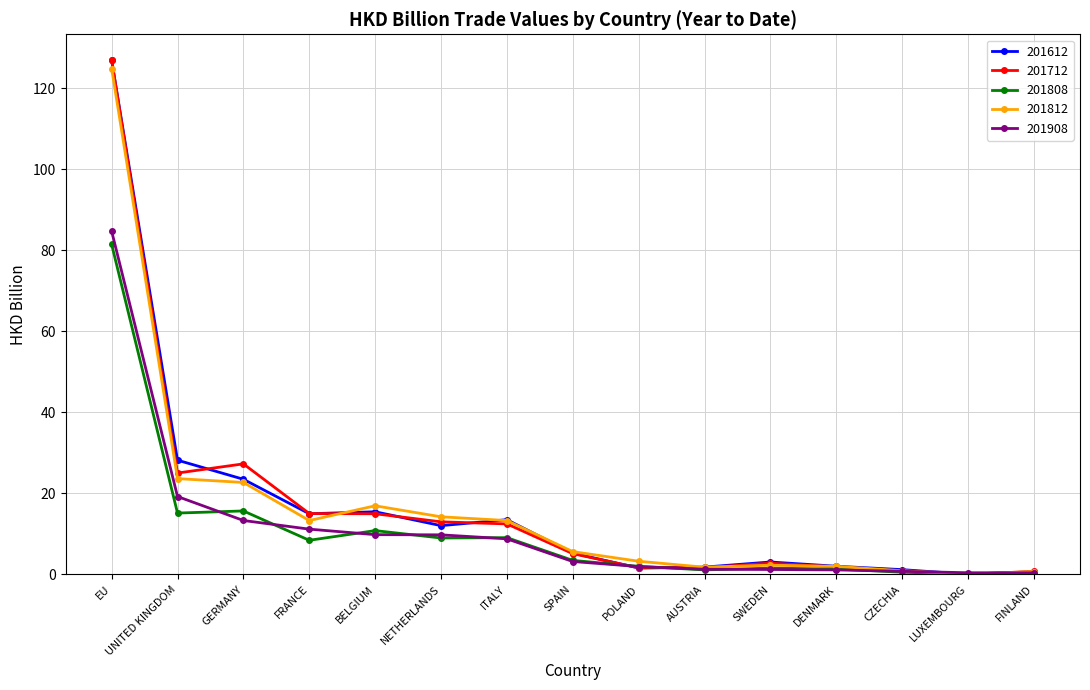

What position from the right is FRANCE?

12